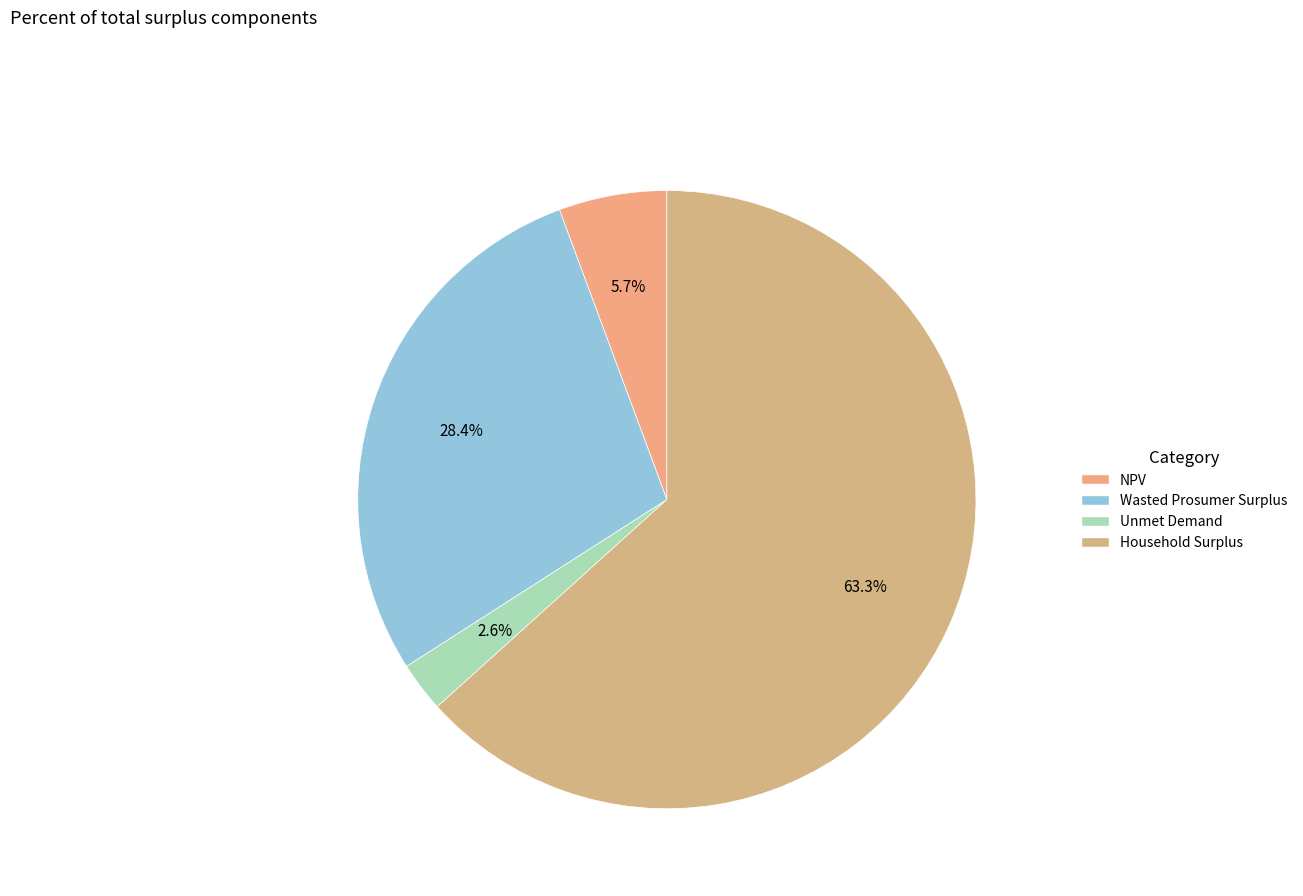

How many slices are in this pie chart?

4